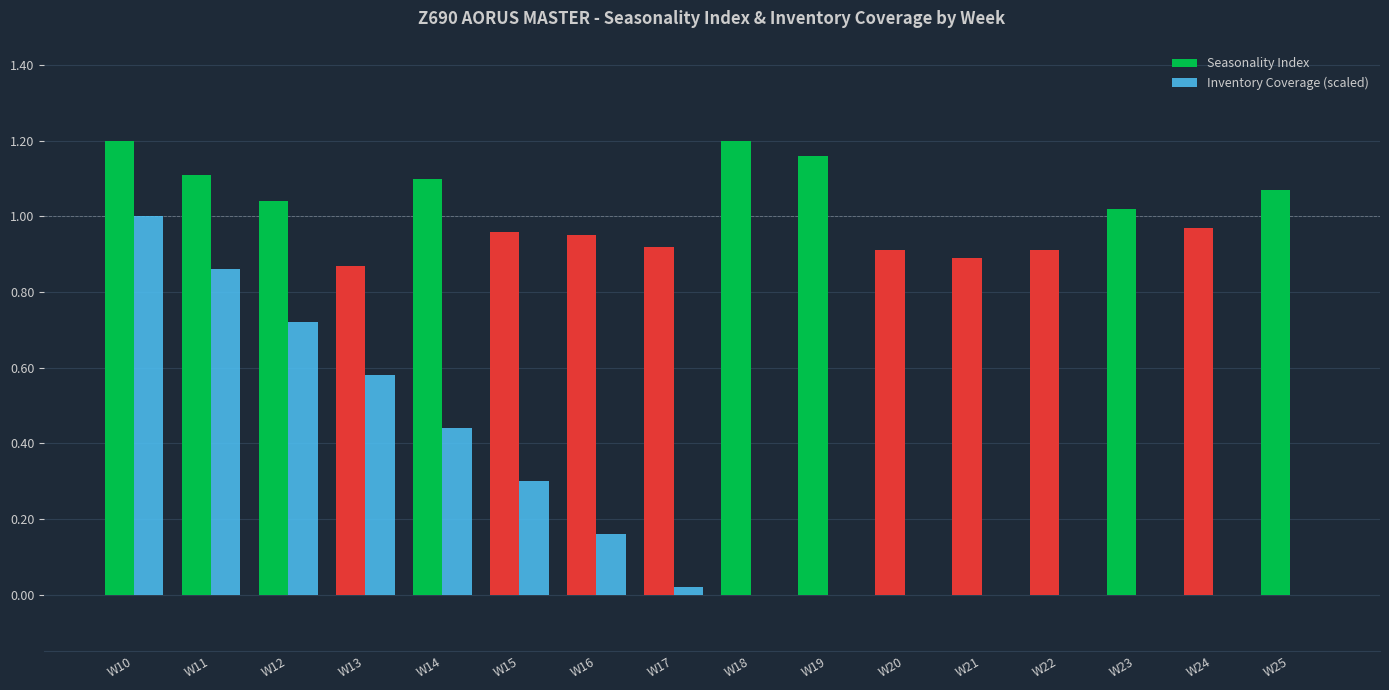

Which series has the widest spread of values?

Inventory Coverage (scaled)